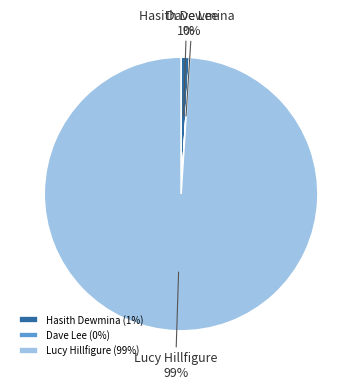

Does Lucy Hillfigure account for over 50% of the chart?

Yes